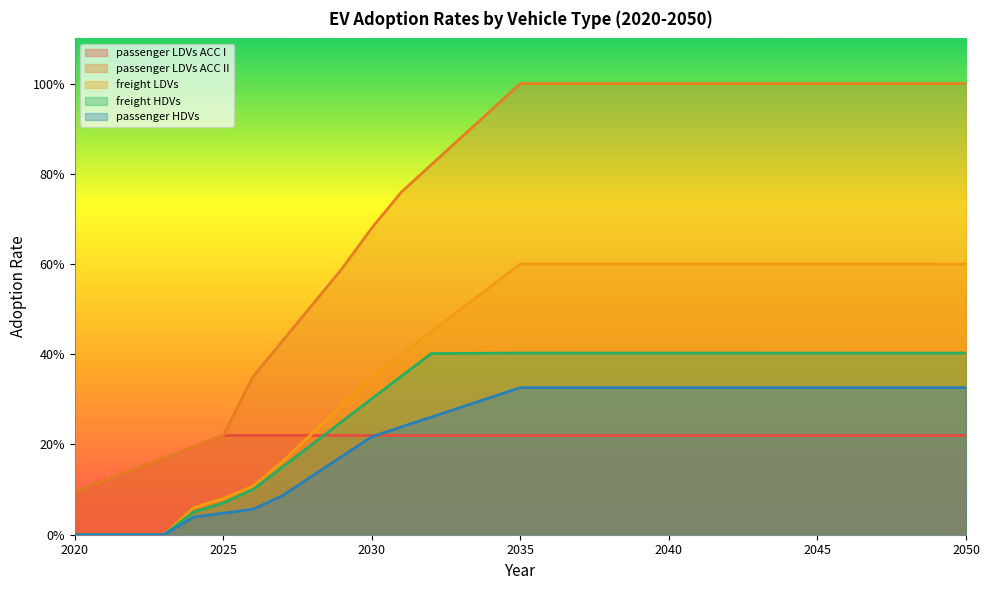

At which label does freight LDVs reach its peak?

2044